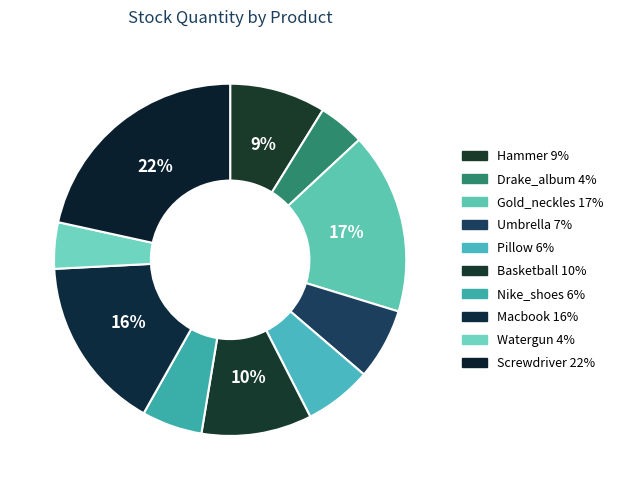

Between Gold_neckles and Umbrella, which is larger?

Gold_neckles